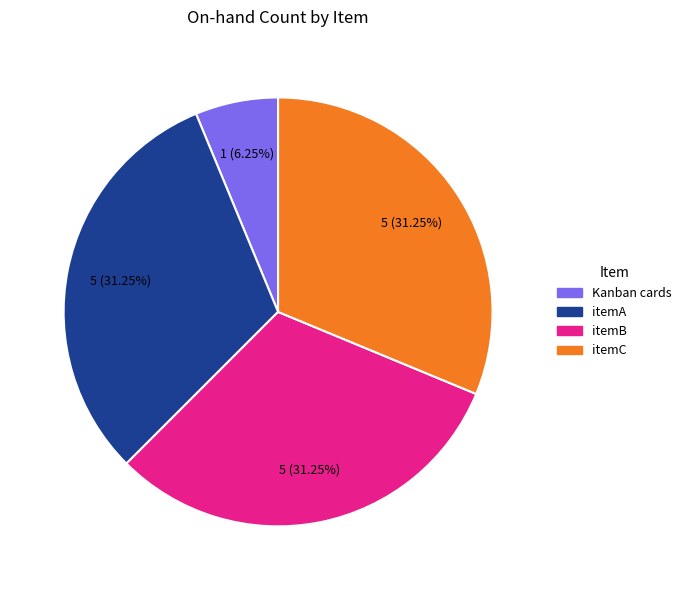

Which slice is the smallest?

Kanban cards